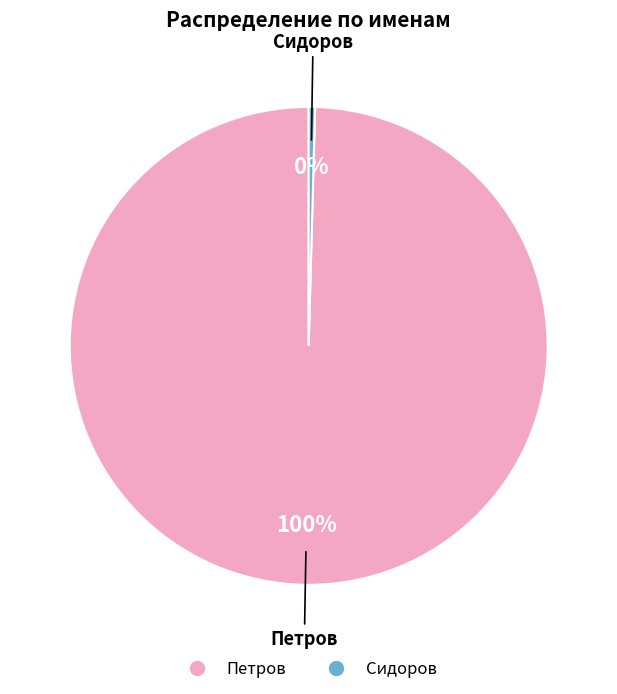

Is the sum of Петров and Сидоров greater than half?

Yes